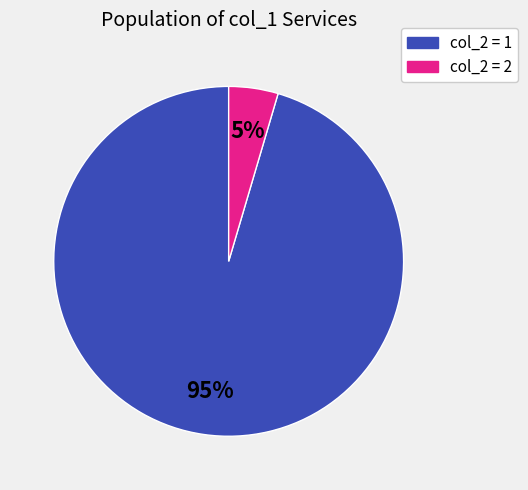

How many segments does this pie chart have?

2